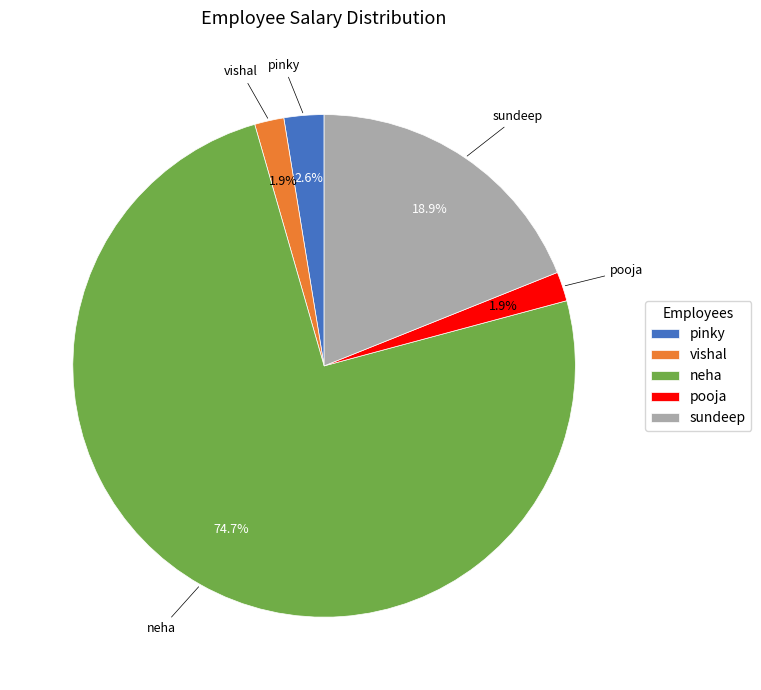

To the nearest percent, what portion does vishal represent?

2%